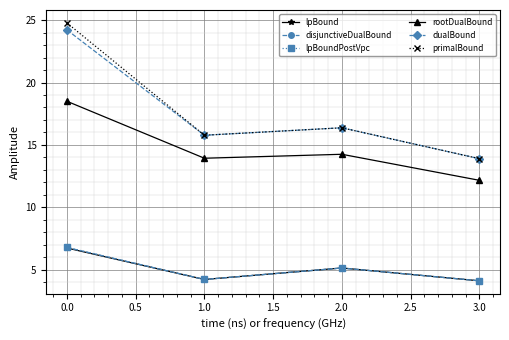

Is this an area chart (filled region under the line)?

No